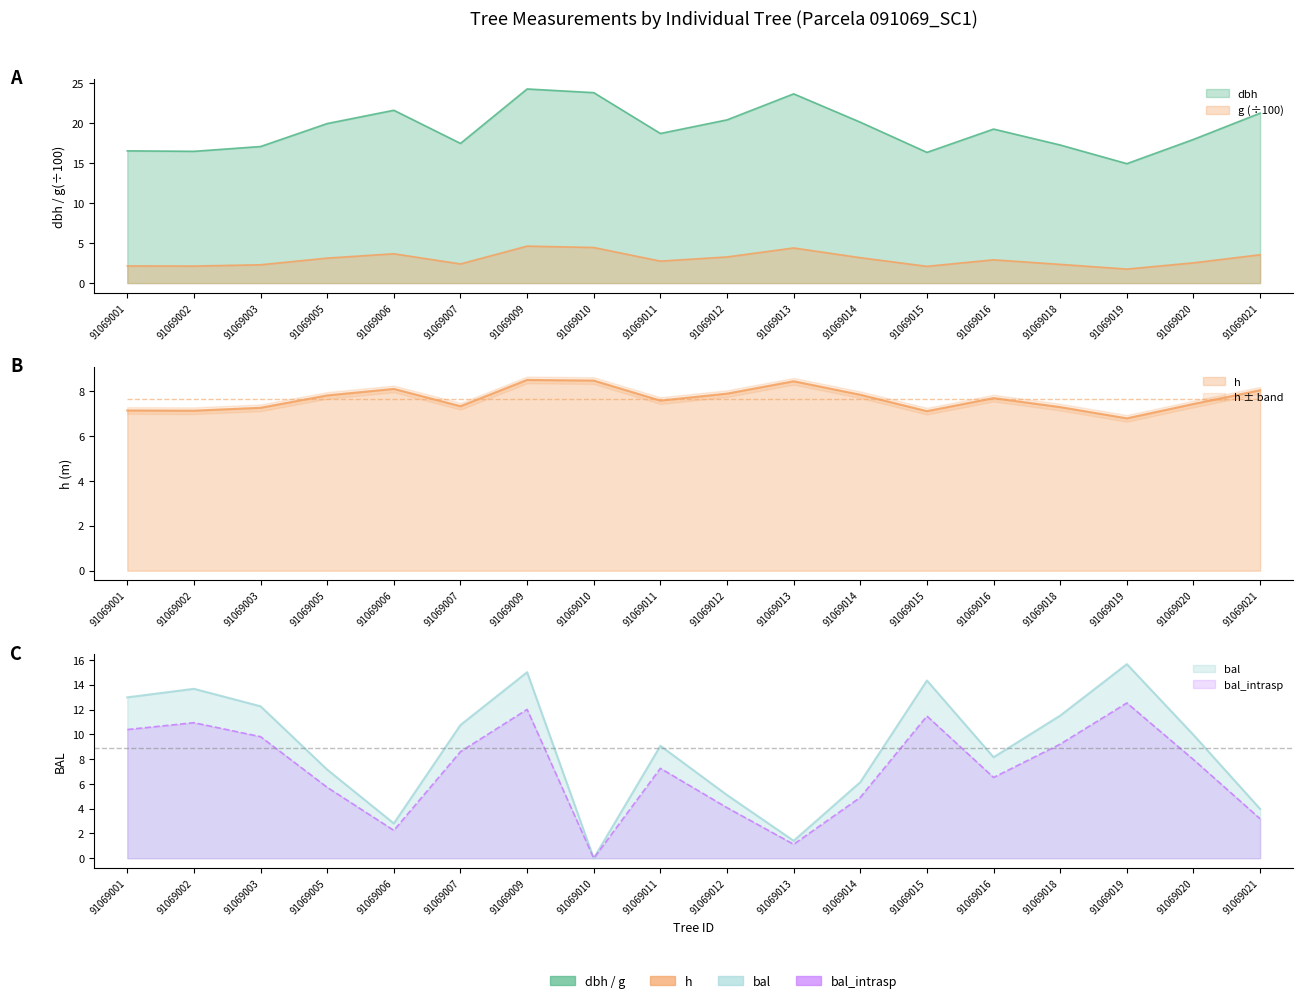

True or false: dbh and bal intersect in this chart.

True